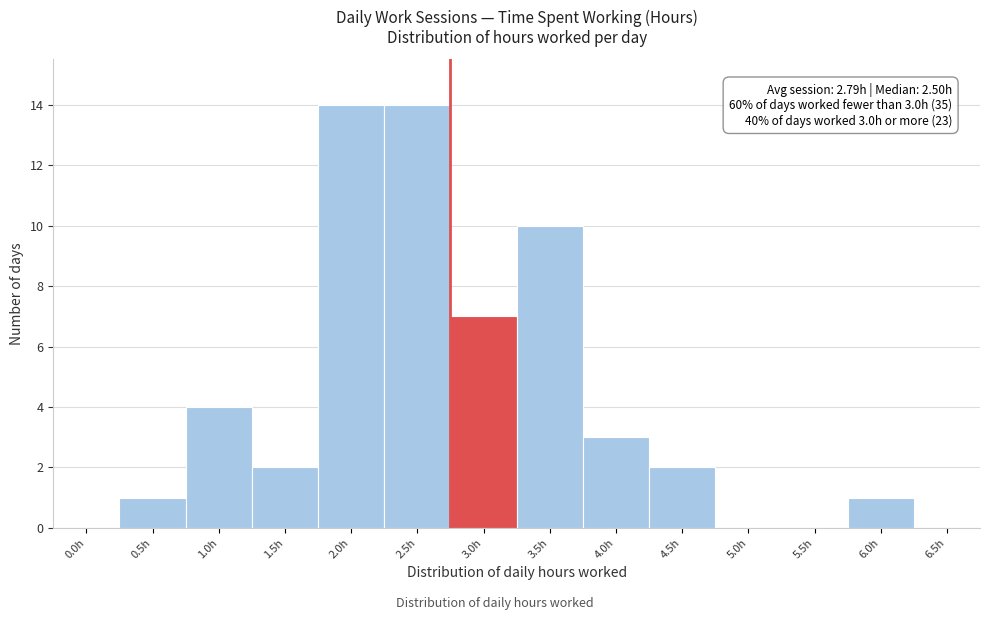

Reading left to right, extract all data points from this chart.

0.0h=0	0.5h=1	1.0h=4	1.5h=2	2.0h=14	2.5h=14	3.0h=7	3.5h=10	4.0h=3	4.5h=2	5.0h=0	5.5h=0	6.0h=1	6.5h=0